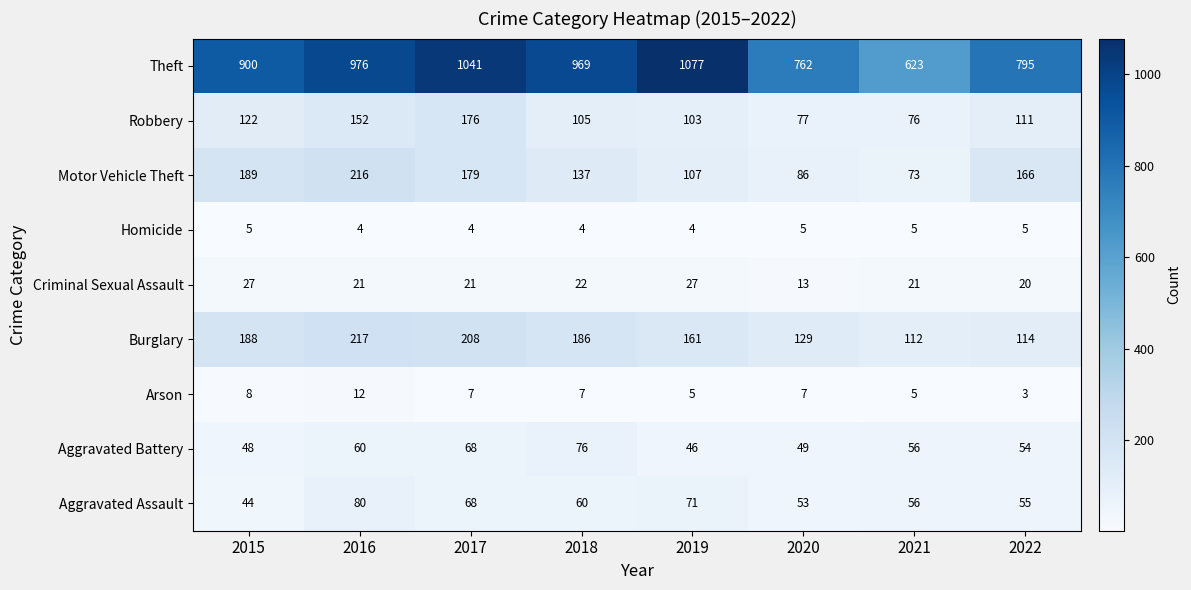

What is the spread (max minus min) of values at 2020?

757